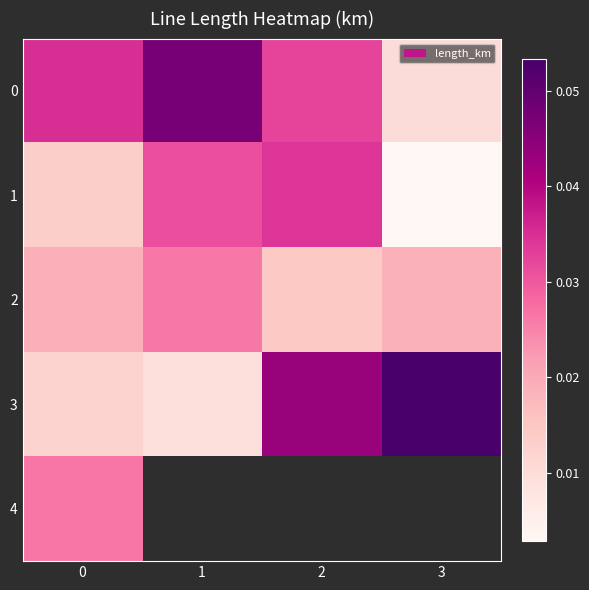

How many data points does each series have?

4